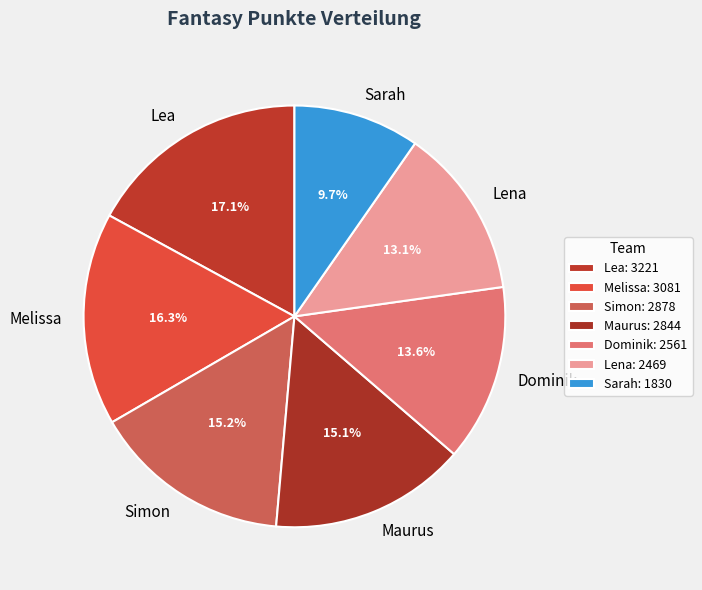

What is the ratio of the value at Sarah to the value at Melissa?

0.6